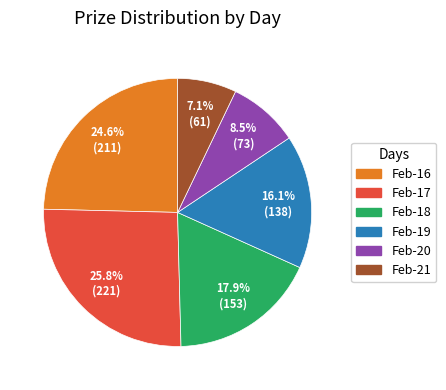

The Feb-19 slice represents 16% of the pie. True or false?

True